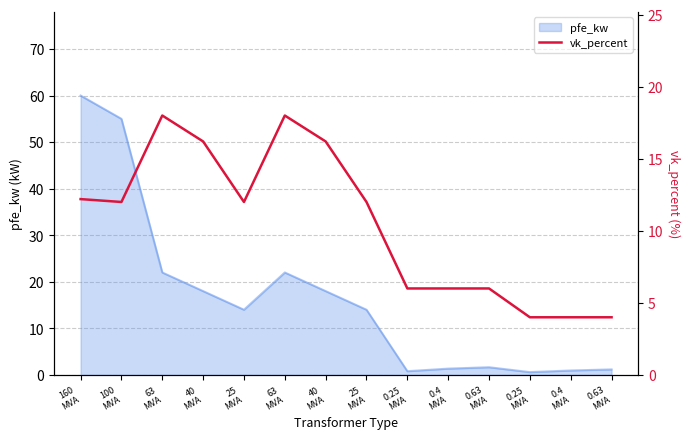

At which category does the data reach its first local valley?

100
MVA